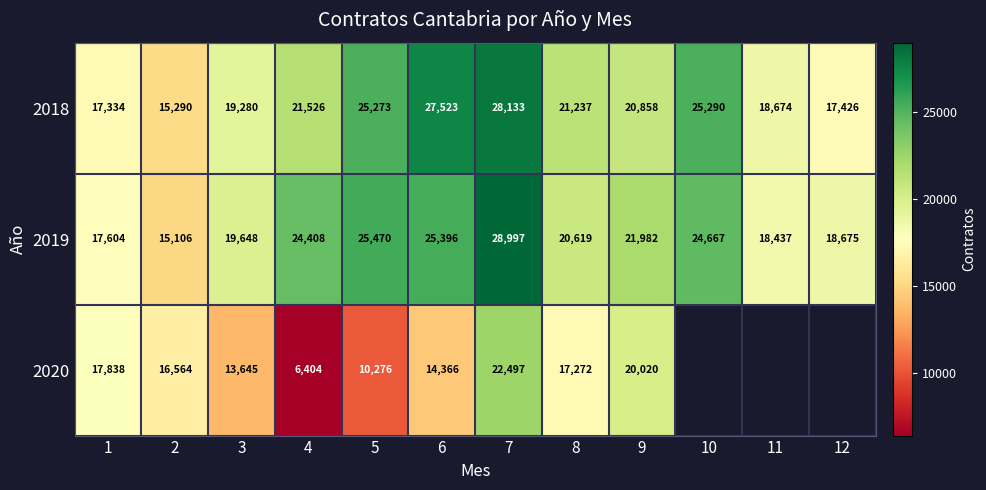

At how many categories does at least one series exceed 14736?

12